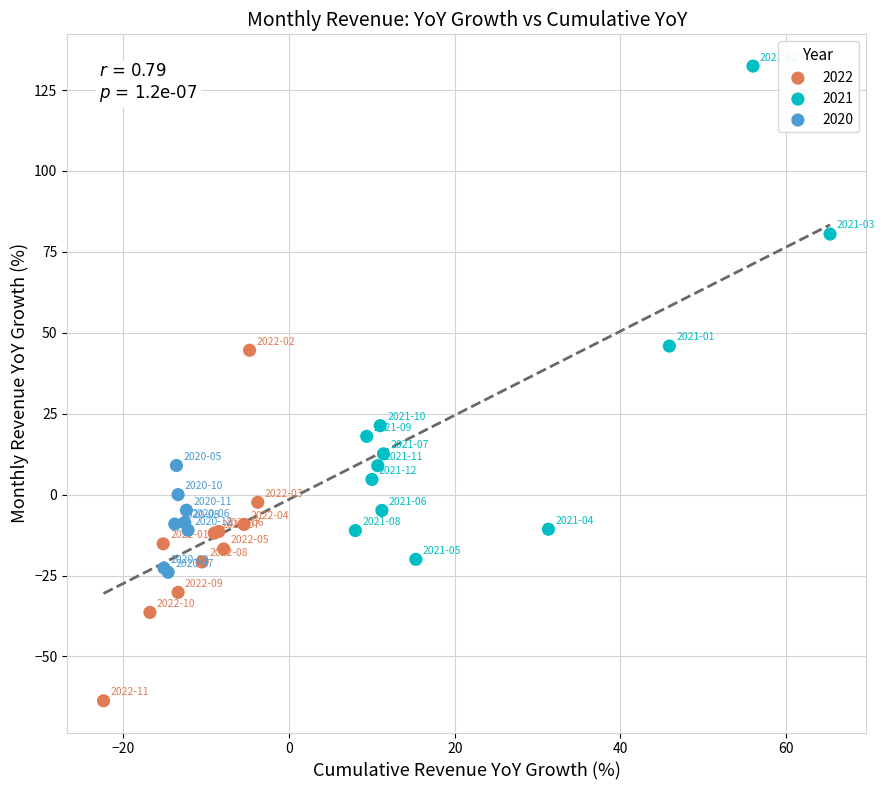

Which series has the largest Y range (max minus min)?

2021